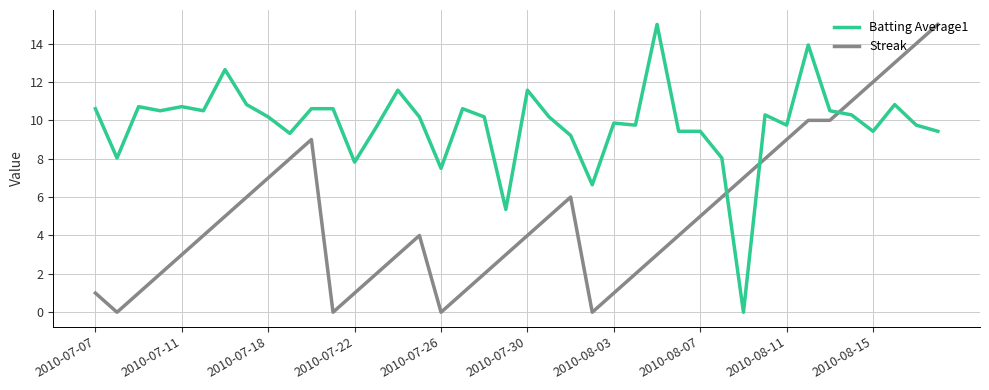

What is the sum of all Batting Average1 values?

391.4